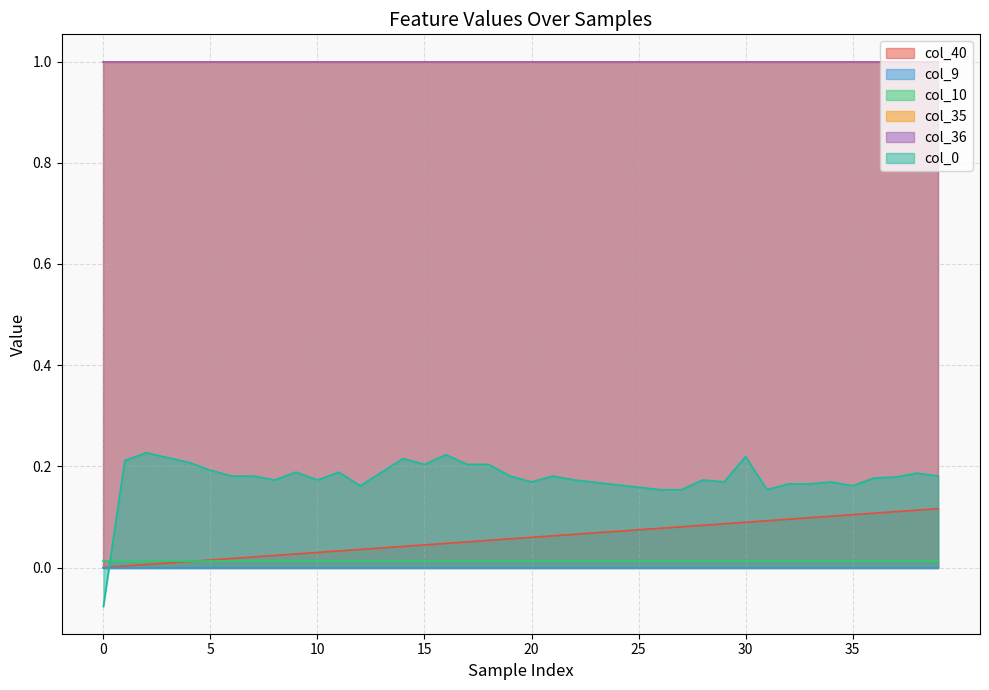

What is the value of the col_35 point at the 27th from the left?

1.0